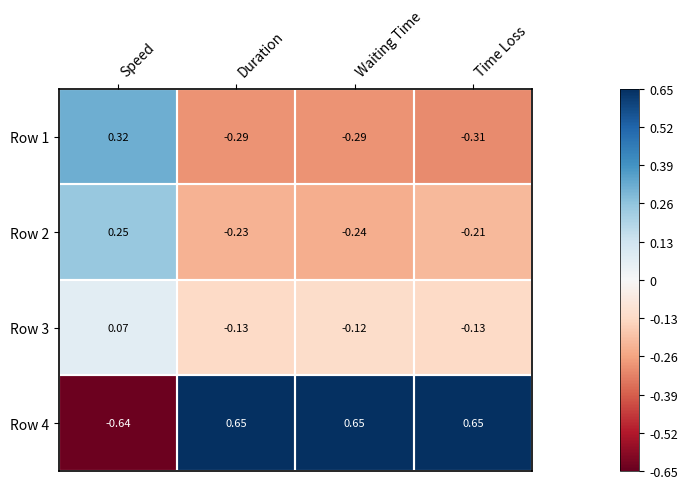

At which label does Row 2 first exceed 0?

Speed